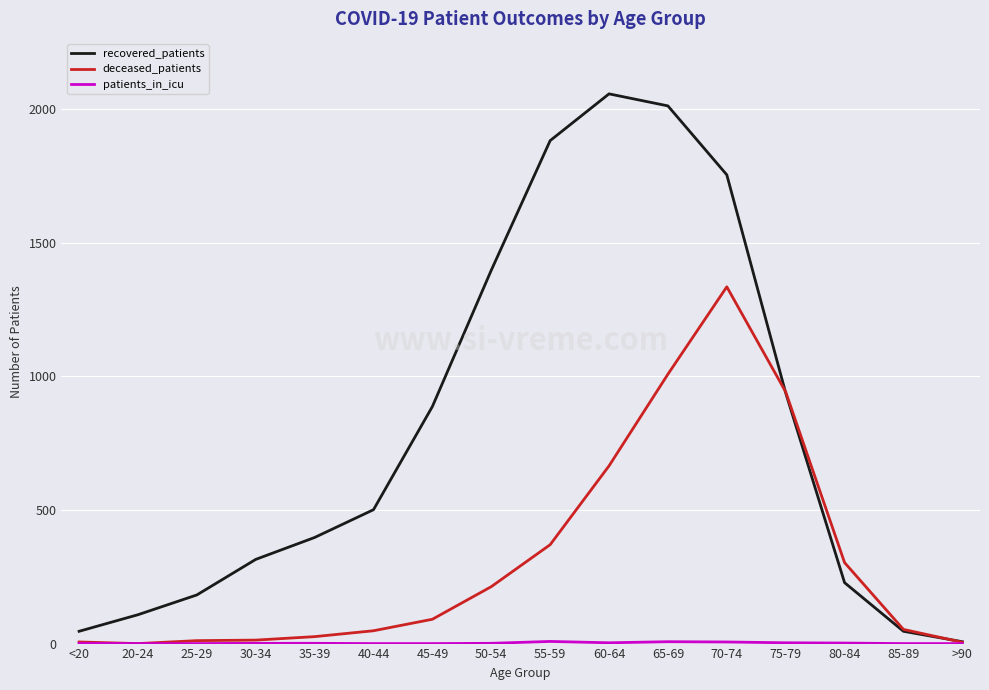

What is the difference between the maximum and minimum values in the deceased_patients series?

1335